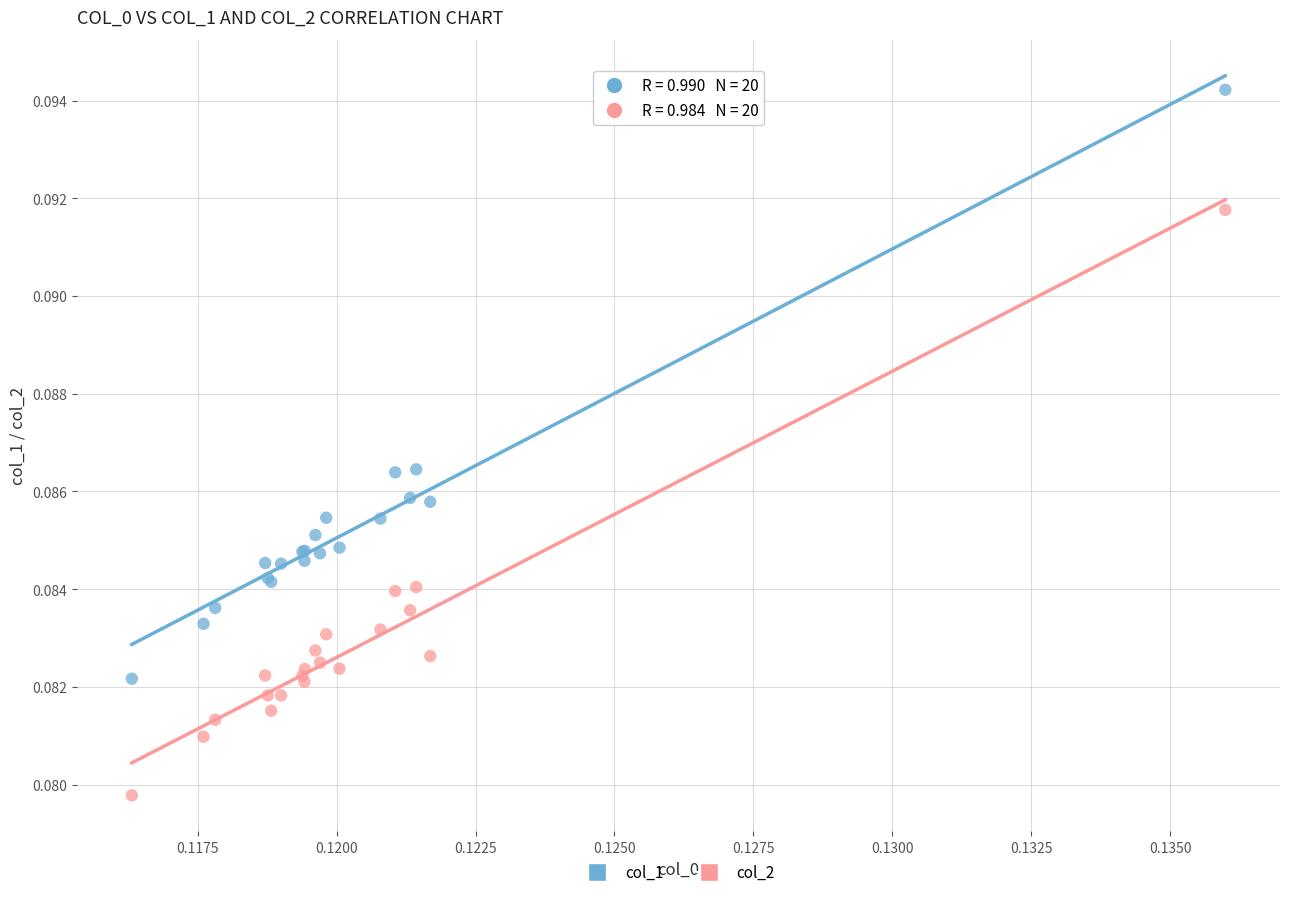

Which series has the widest spread of Y values?

col_1